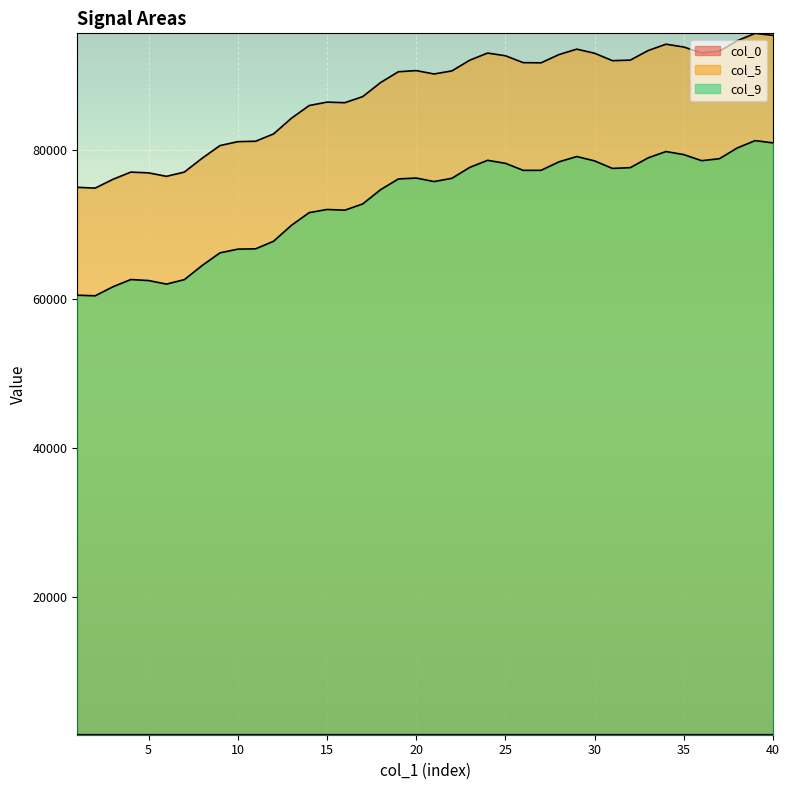

What is the difference between the maximum and minimum values in the col_5 series?

20777.0